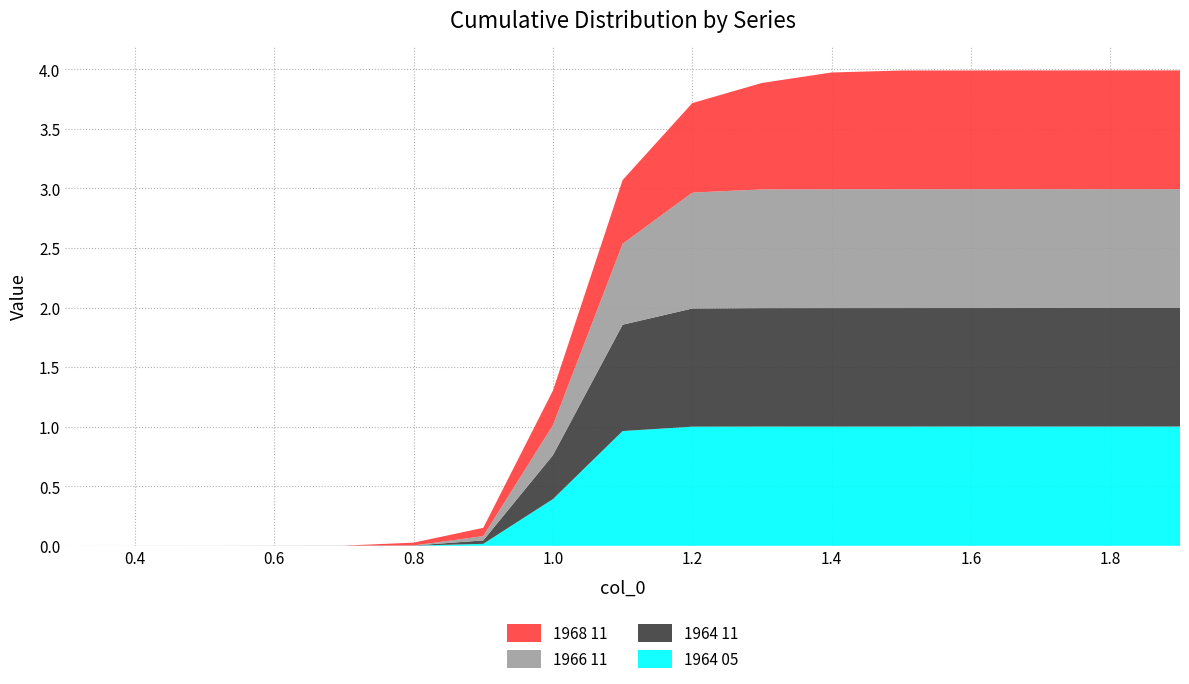

Reading left to right, transcribe all the data shown in this chart.

1964 05: 0.3=0.0	0.4=0.0	0.5=0.0	0.6=0.0	0.7=0.0	0.8=0.0	0.9=0.0	1.0=0.4	1.1=1.0	1.2=1.0	1.3=1.0	1.4=1.0	1.5=1.0	1.6=1.0	1.7=1.0	1.8=1.0	1.9=1.0
1964 11: 0.3=0.0	0.4=0.0	0.5=0.0	0.6=0.0	0.7=0.0	0.8=0.0	0.9=0.0	1.0=0.4	1.1=0.9	1.2=1.0	1.3=1.0	1.4=1.0	1.5=1.0	1.6=1.0	1.7=1.0	1.8=1.0	1.9=1.0
1966 11: 0.3=0.0	0.4=0.0	0.5=0.0	0.6=0.0	0.7=0.0	0.8=0.0	0.9=0.0	1.0=0.3	1.1=0.7	1.2=1.0	1.3=1.0	1.4=1.0	1.5=1.0	1.6=1.0	1.7=1.0	1.8=1.0	1.9=1.0
1968 11: 0.3=0.0	0.4=0.0	0.5=0.0	0.6=0.0	0.7=0.0	0.8=0.0	0.9=0.1	1.0=0.3	1.1=0.5	1.2=0.8	1.3=0.9	1.4=1.0	1.5=1.0	1.6=1.0	1.7=1.0	1.8=1.0	1.9=1.0